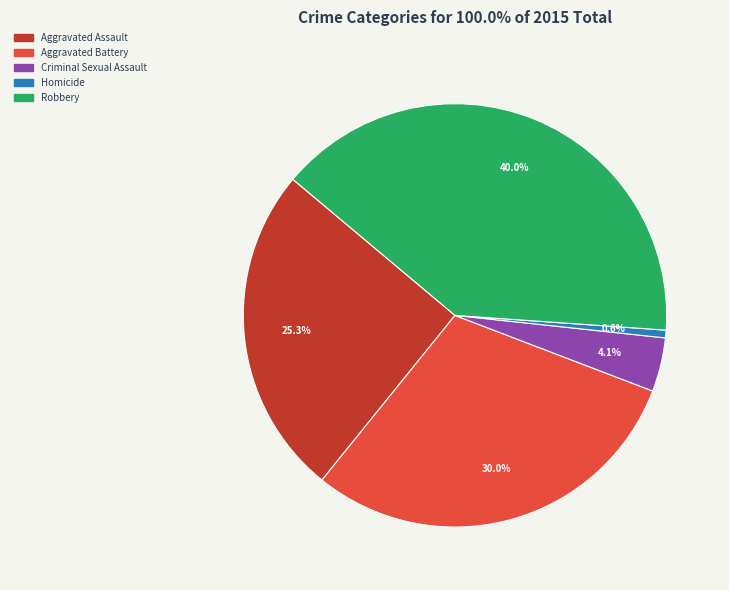

Count the number of slices in the pie.

5